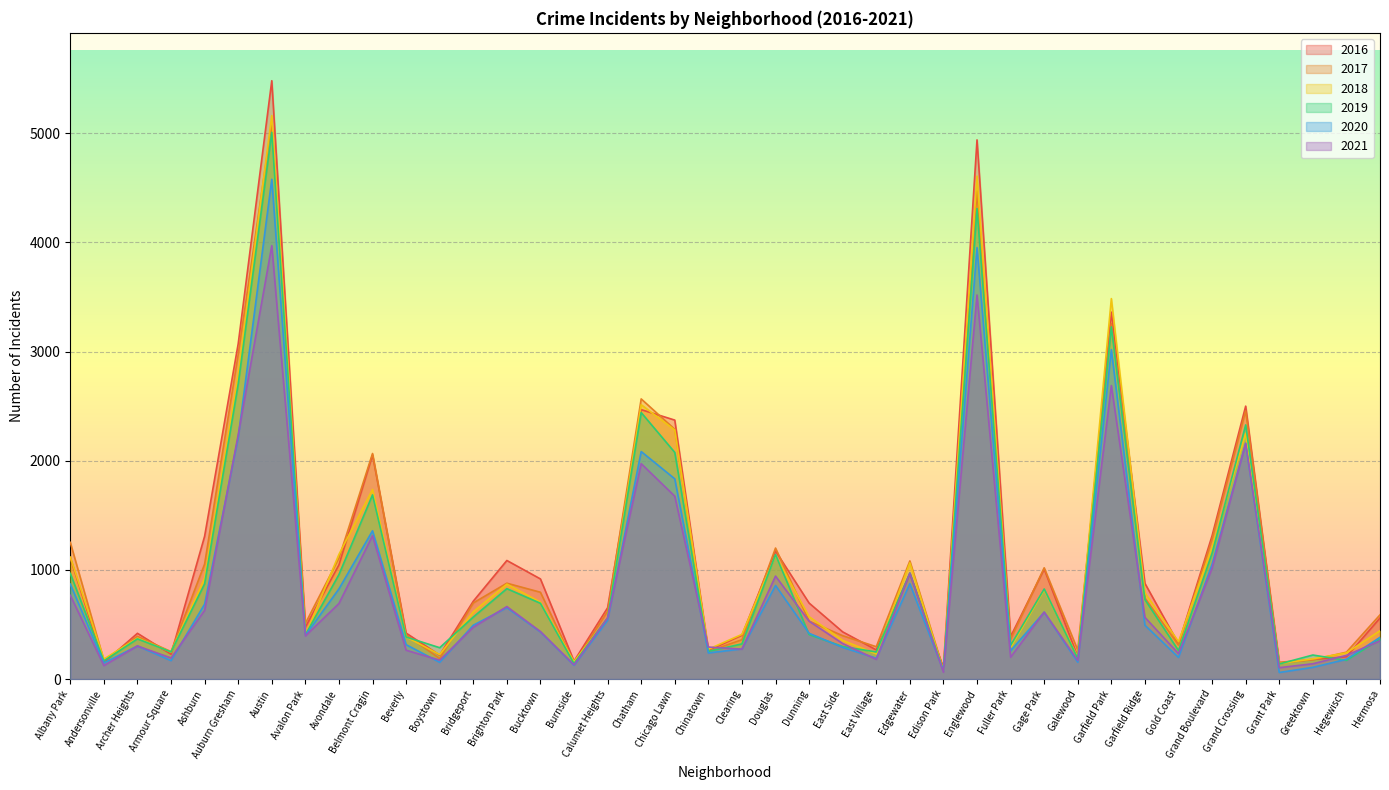

What is the spread (max minus min) of values at Grand Crossing?

342